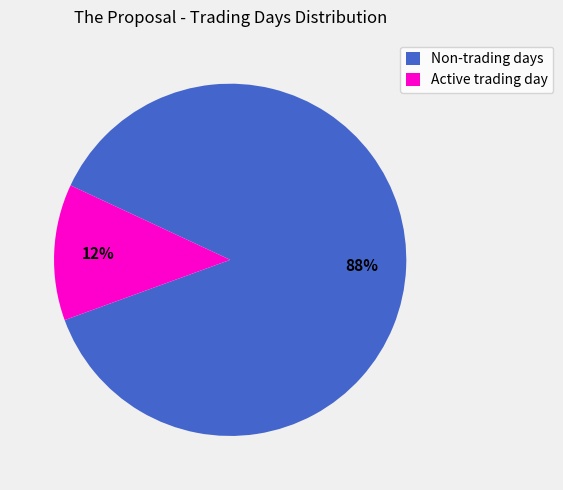

How many segments does this pie chart have?

2